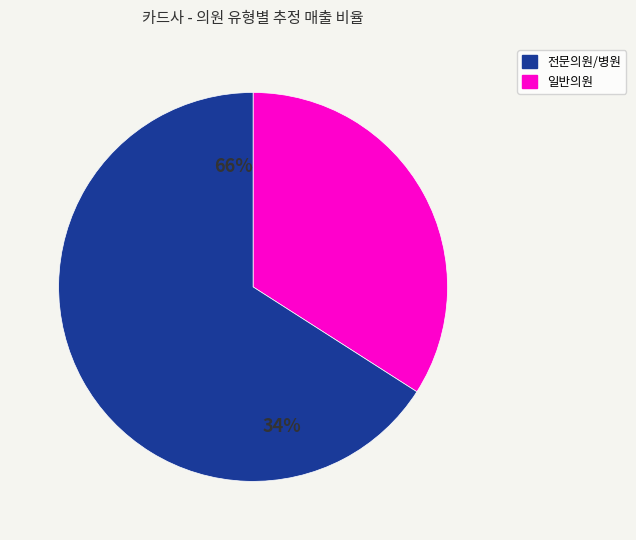

The 파티마이비인후과의원 slice represents 6% of the pie. True or false?

False